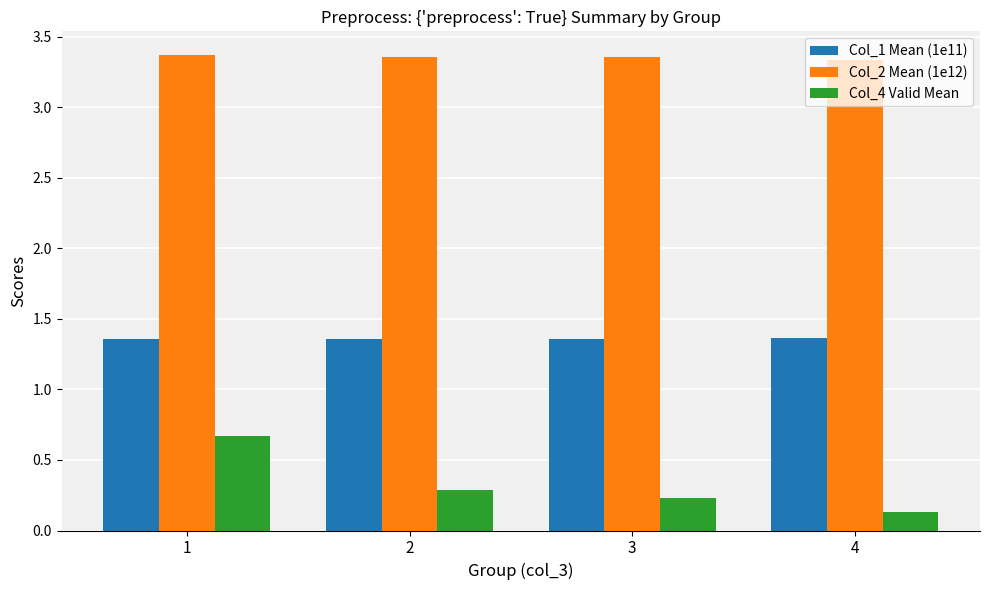

True or false: Col_2 Mean (1e12) has a value of 3.4 at 1.

True